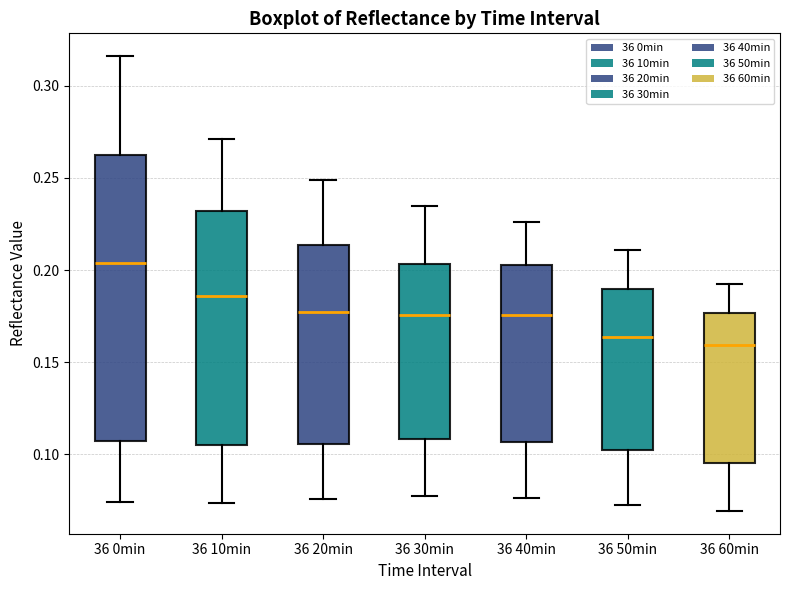

Where does the median line of the box for 36 0min sit on the y-axis? The values are not printed on the chart, so give them approximately, as read against the axis.

0.205